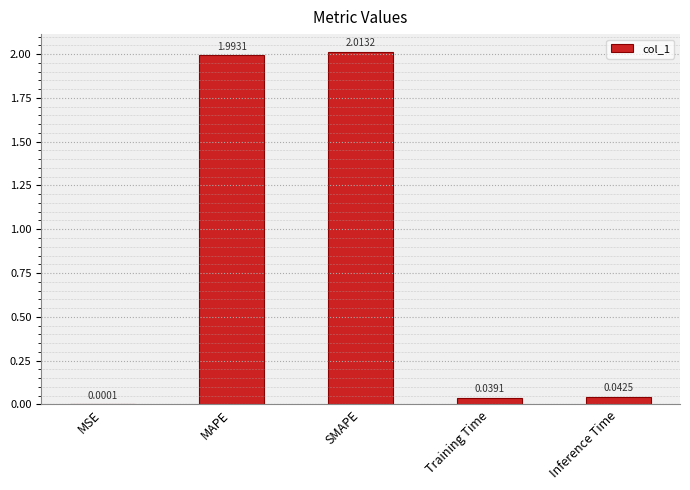

Which has a higher value, Inference Time or Training Time?

Inference Time